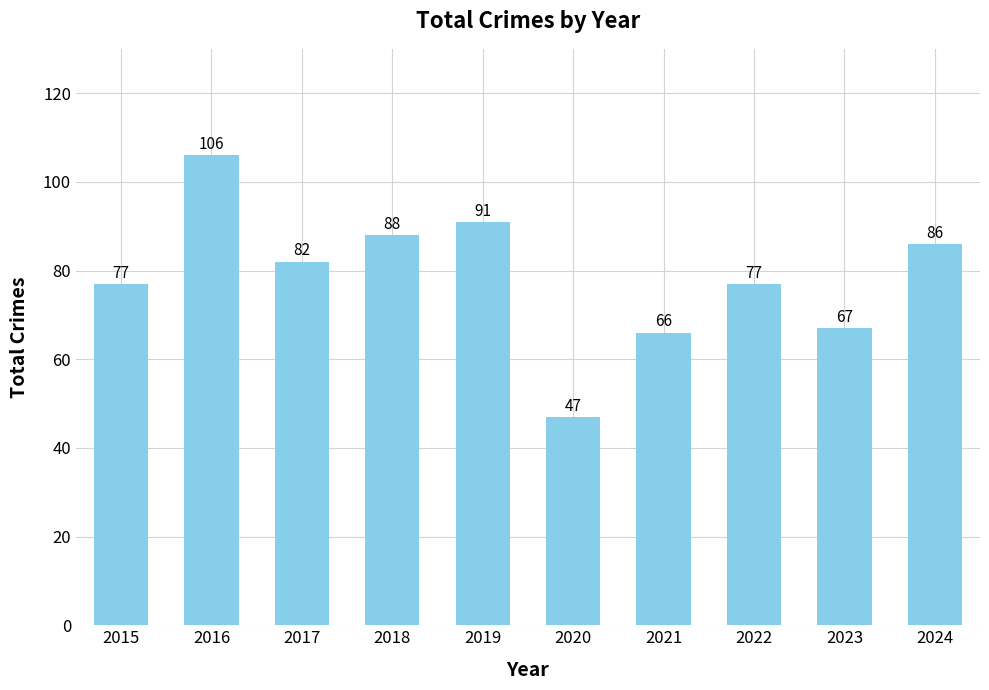

What is the smallest value displayed?

47